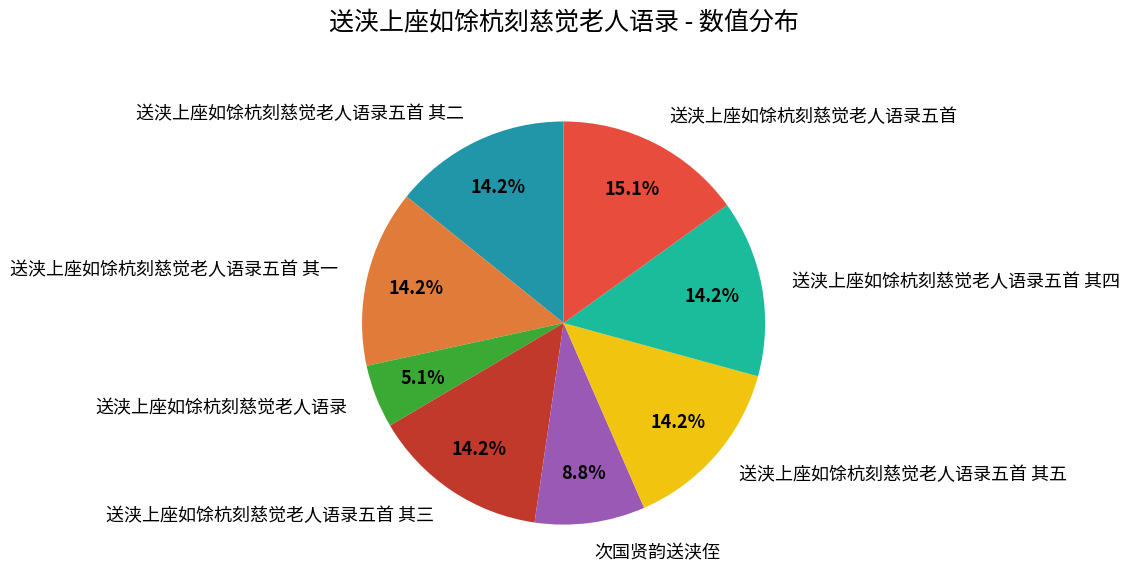

Is there any slice that represents more than half of the pie?

No